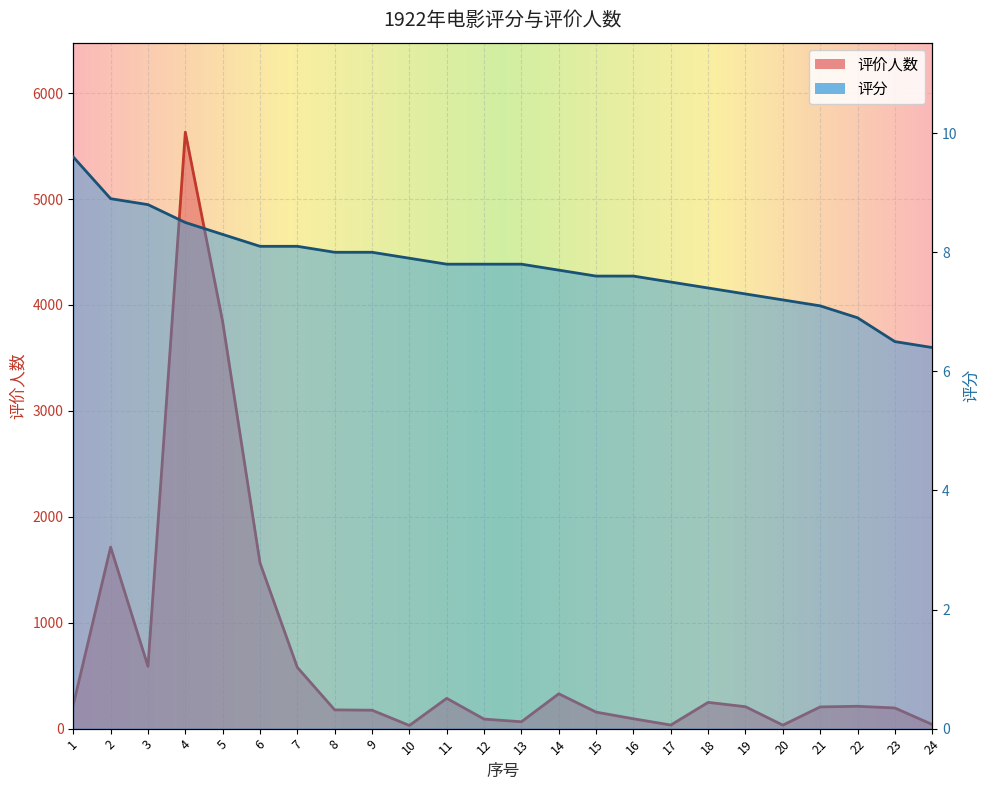

Rank the series at 14 from highest to lowest value.

评价人数, 评分